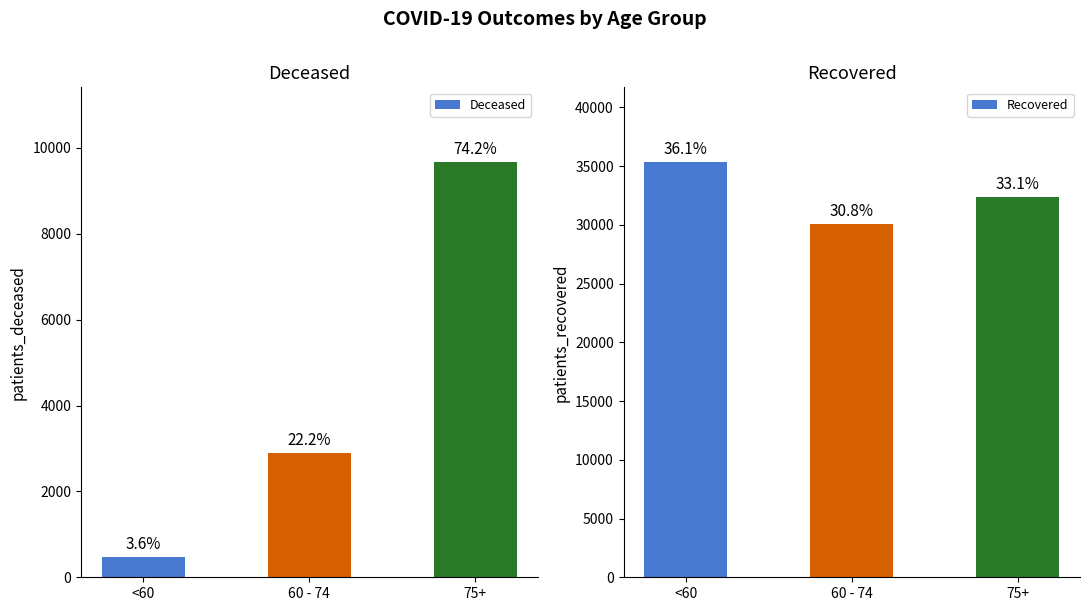

Reading left to right, extract all data points from this chart.

Deceased: <60=470	60 - 74=2895	75+=9669
Recovered: <60=35336	60 - 74=30076	75+=32345